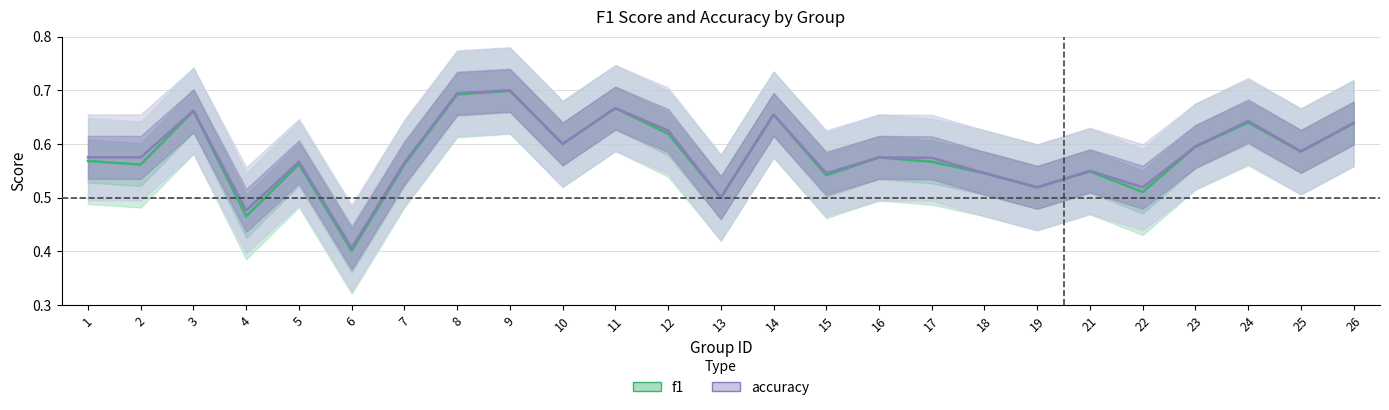

Which category has the highest value across all series?

9